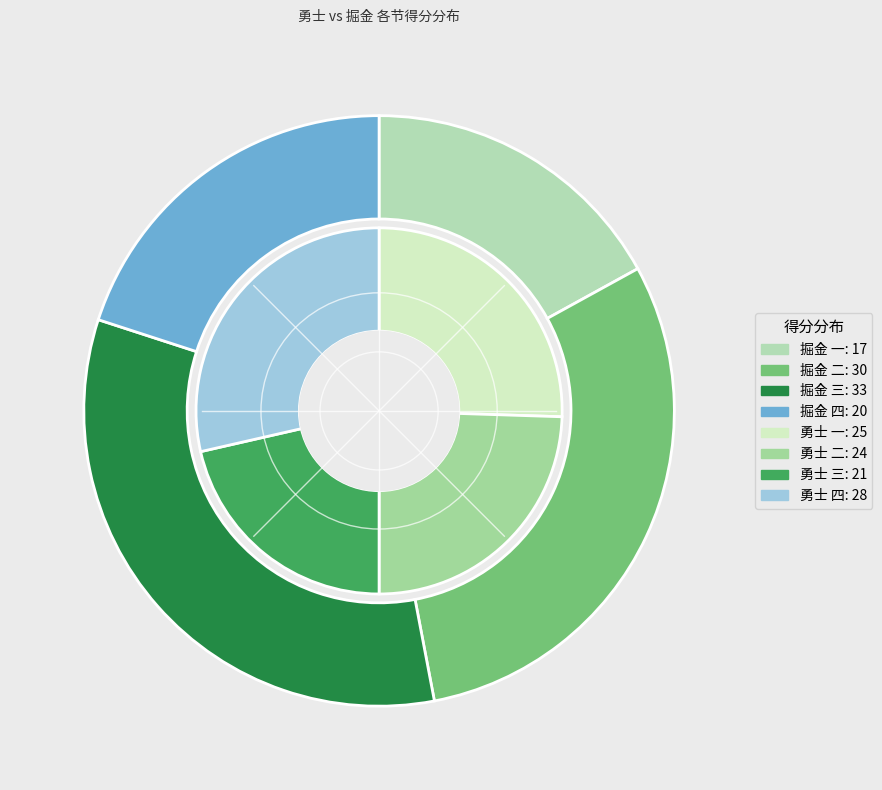

Does 三 represent more than half of the total?

No